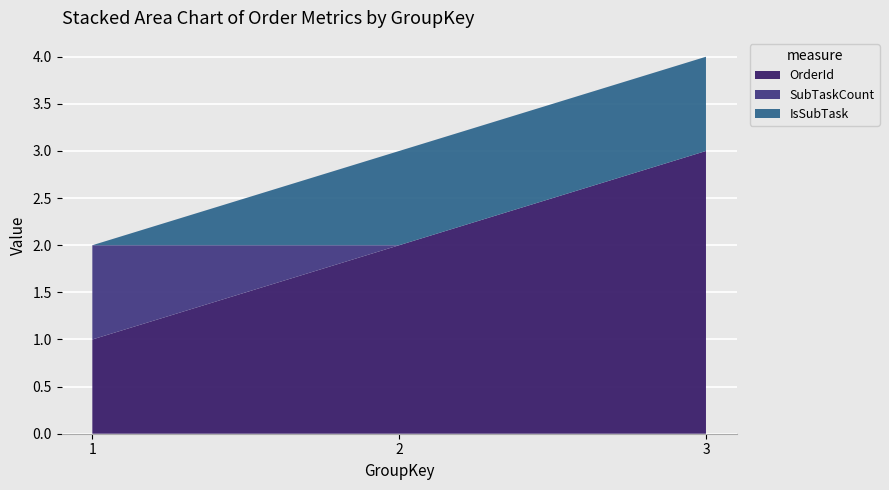

Reading left to right, extract all data points from this chart.

OrderId: 1=1	2=2	3=3
SubTaskCount: 1=1	2=0	3=0
IsSubTask: 1=0	2=1	3=1